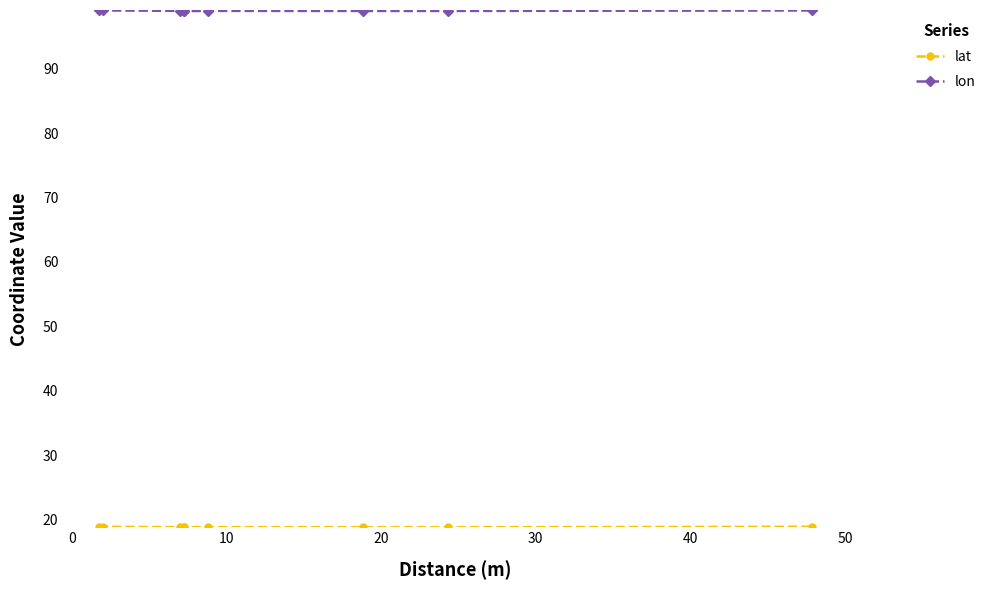

Is it true that lon equals 99.0 at 10?

True